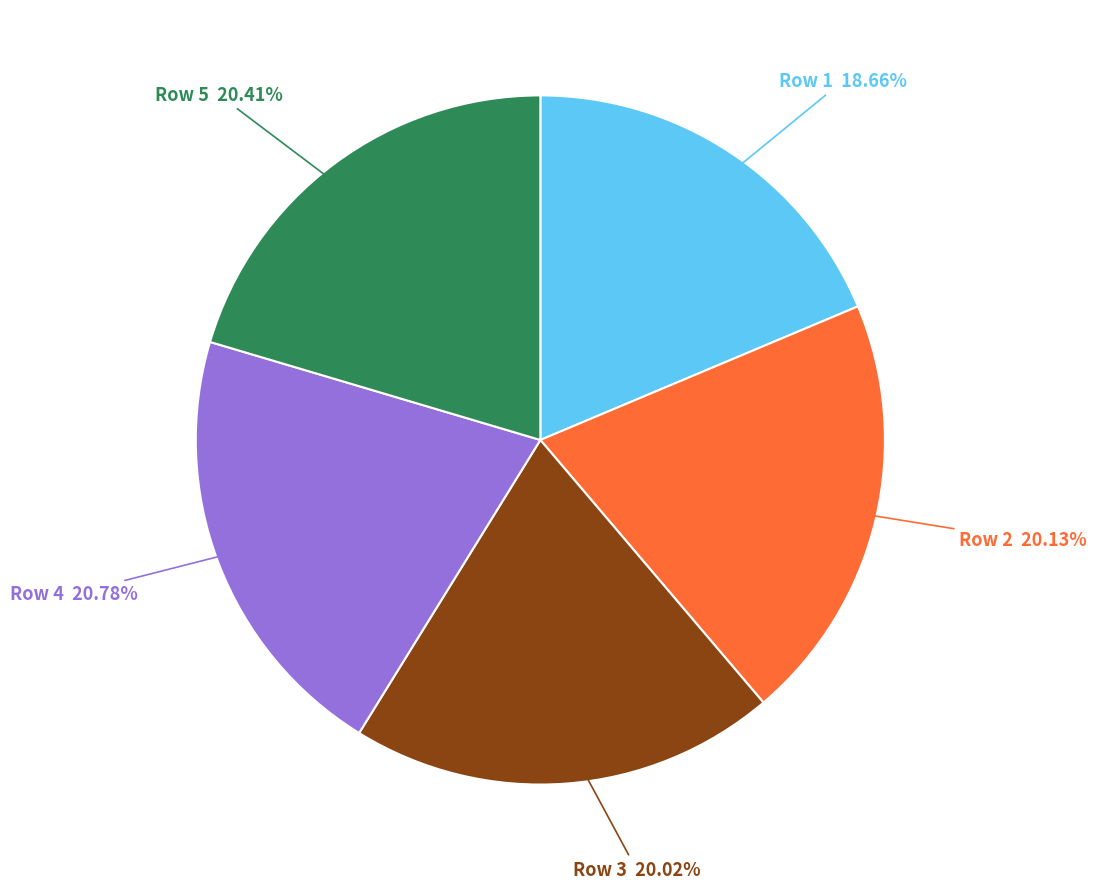

How many segments does this pie chart have?

5